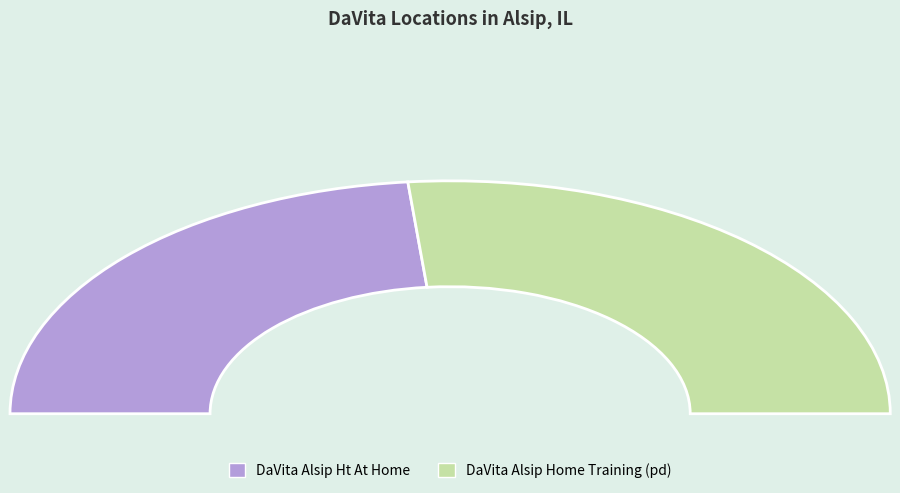

Approximately how many times larger is the value at DaVita Alsip Ht At Home compared to DaVita Alsip Home Training (pd)?

0.9